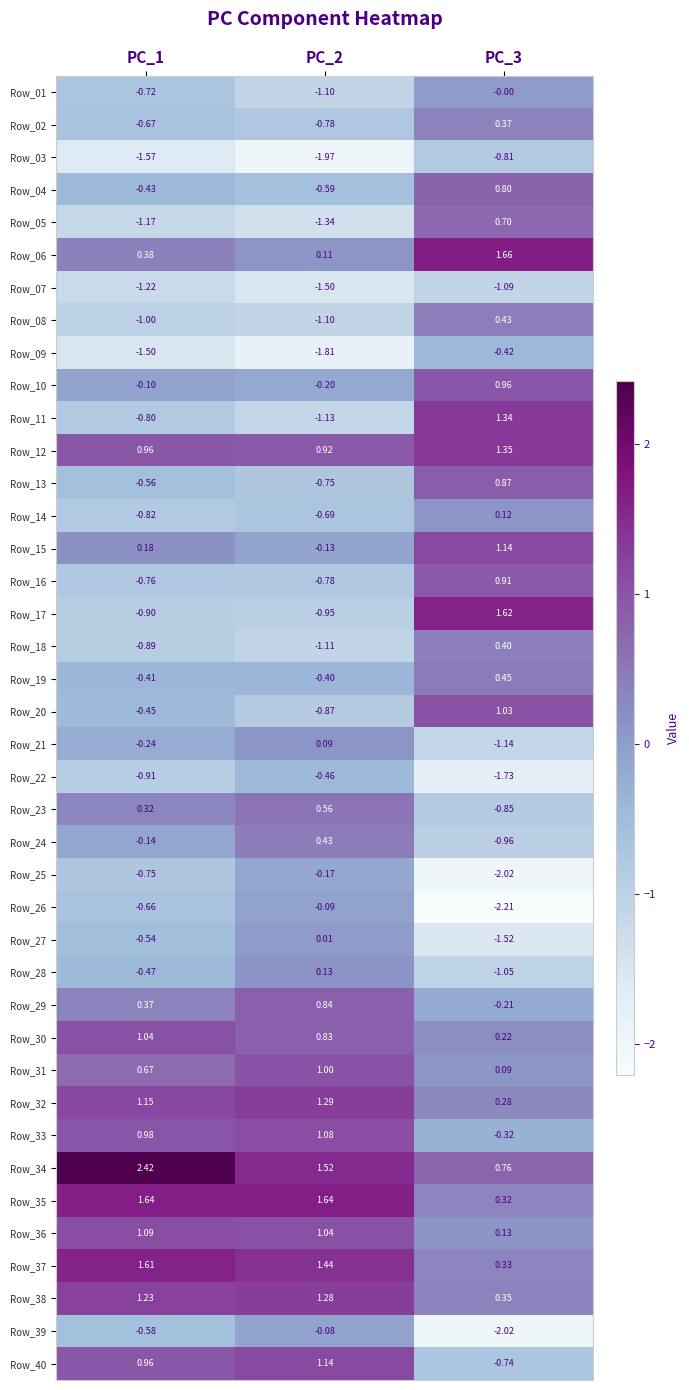

How many data points in Row_10 are above 0?

1